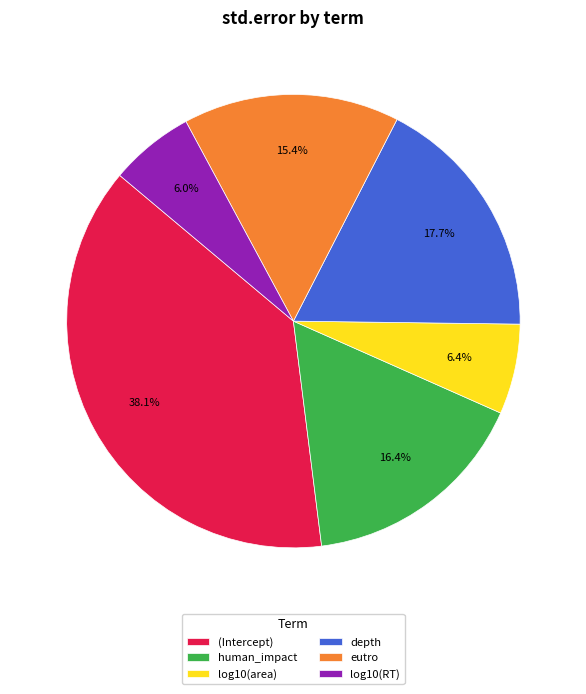

To the nearest percent, what portion does log10(RT) represent?

6%